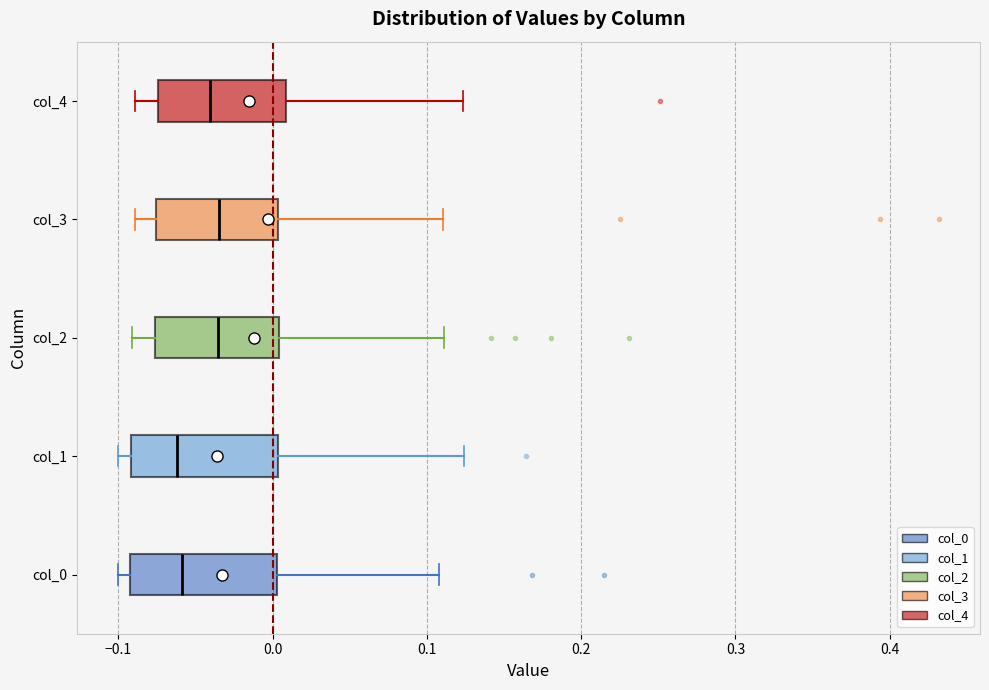

Reading bottom to top, read every box against the x-axis: the position of its median line, the range the box covers, and the ends of its whiskers. The values are not printed on the chart, so give them approximately, as read against the axis.

col_0: median -0.06, box -0.09 to 0.00, whiskers -0.10 to 0.11
col_1: median -0.06, box -0.09 to 0.00, whiskers -0.10 to 0.12
col_2: median -0.04, box -0.08 to 0.00, whiskers -0.09 to 0.11
col_3: median -0.03, box -0.08 to 0.00, whiskers -0.09 to 0.11
col_4: median -0.04, box -0.07 to 0.01, whiskers -0.09 to 0.12